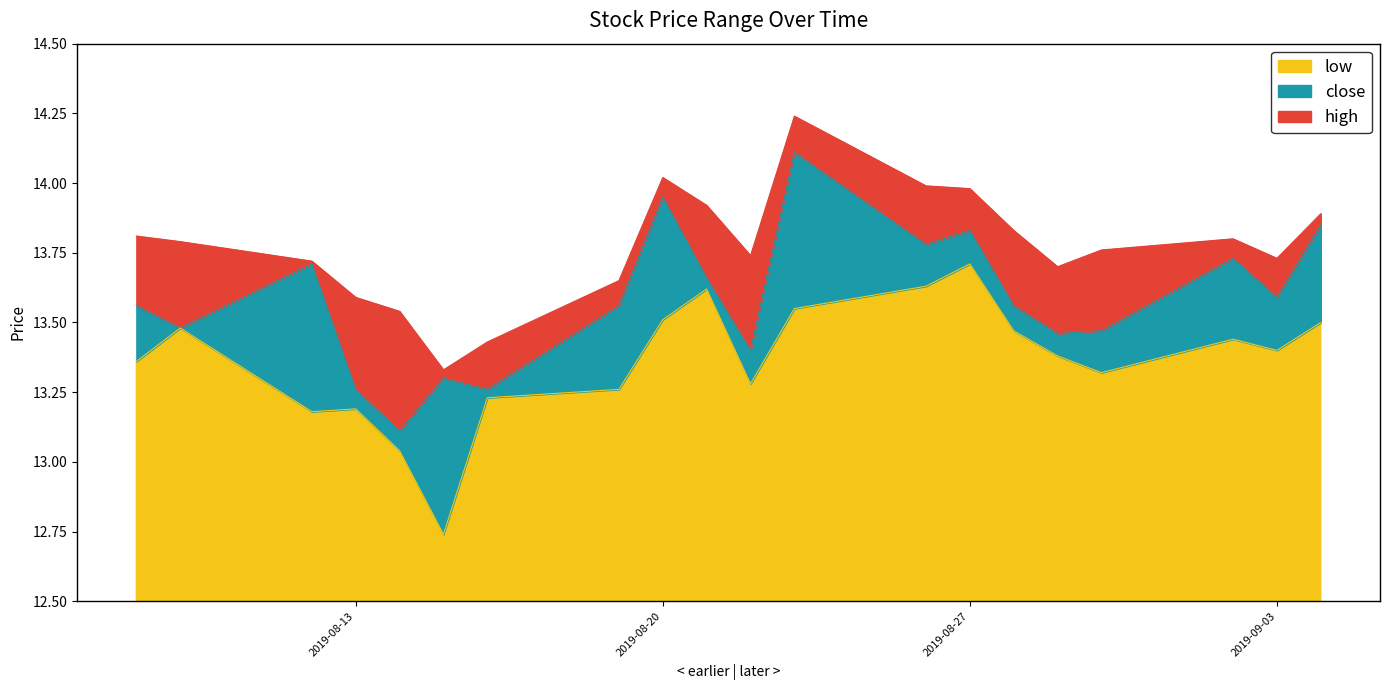

What is the smallest value displayed?

12.7